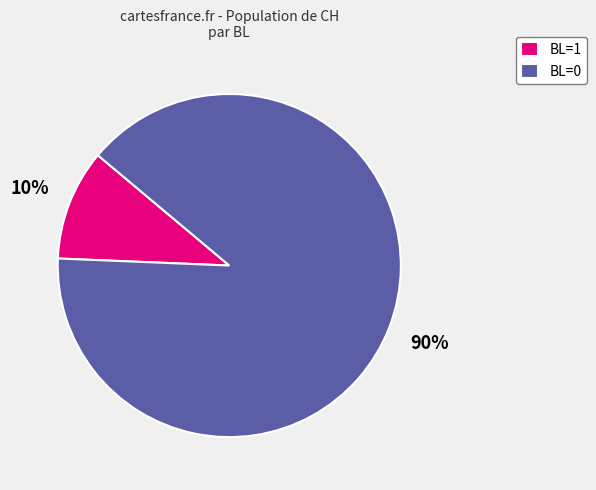

What percentage is the BL=1 slice, to the nearest percent?

10%